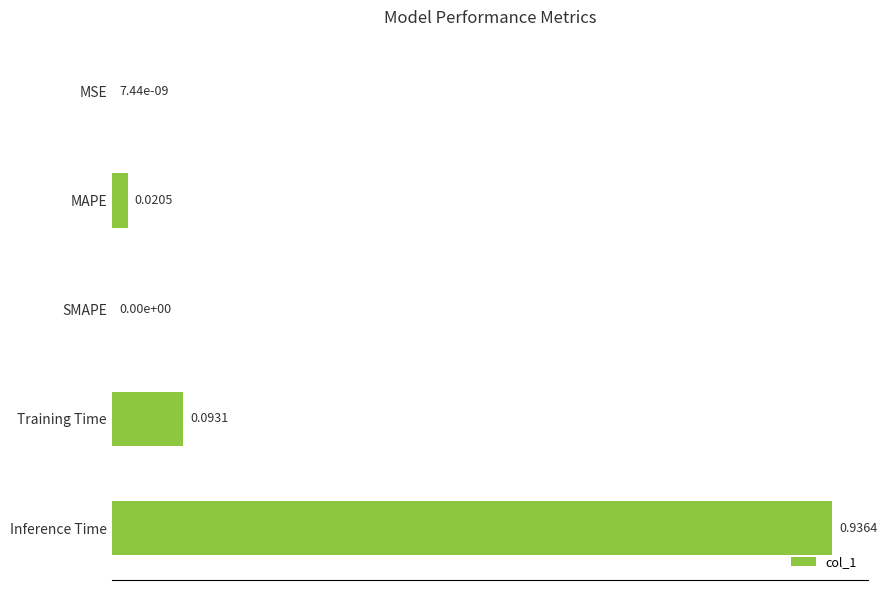

What is the change in value from SMAPE to Inference Time?

+0.9